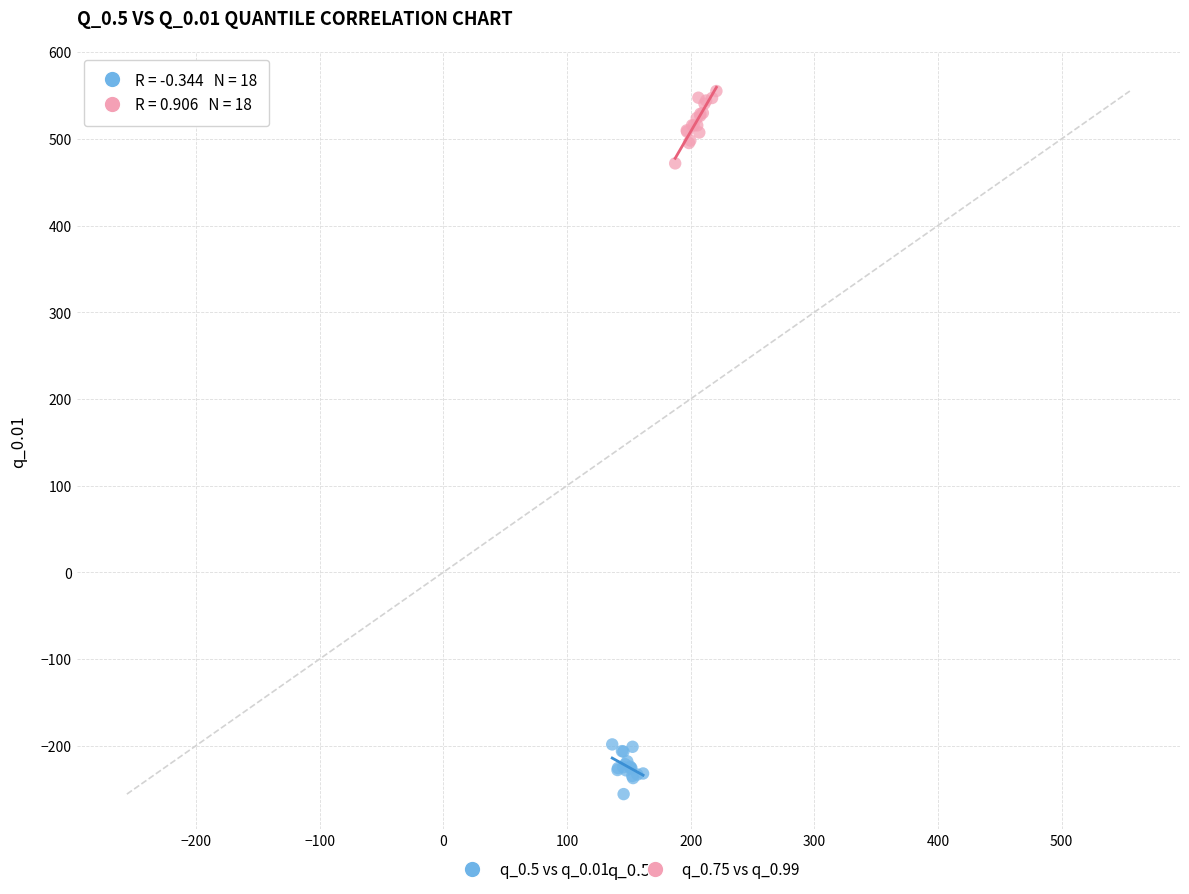

Which series contains the lowest Y value?

q_0.5 vs q_0.01